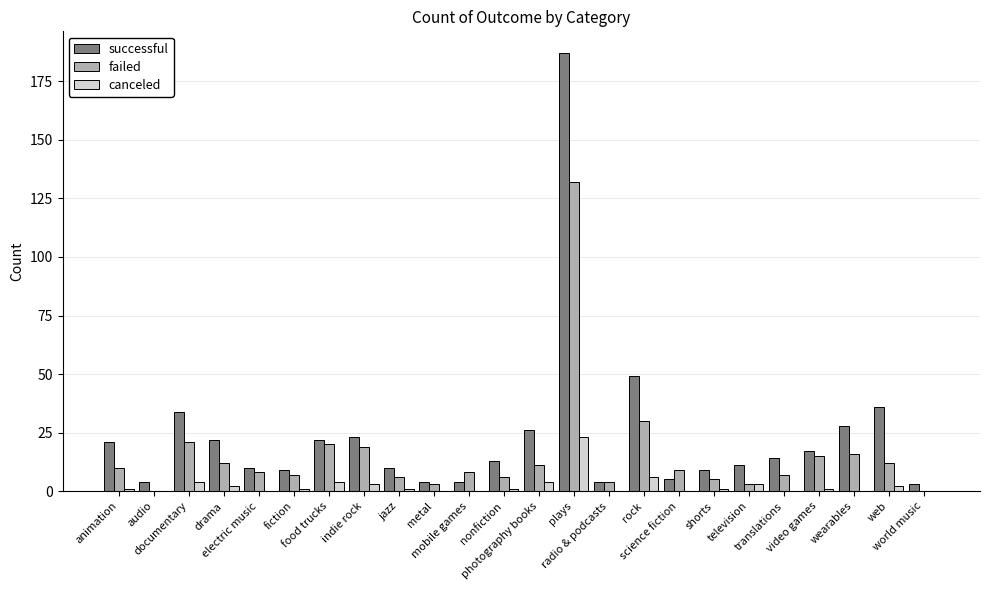

Are the bars grouped side by side (vs. stacked)?

Yes